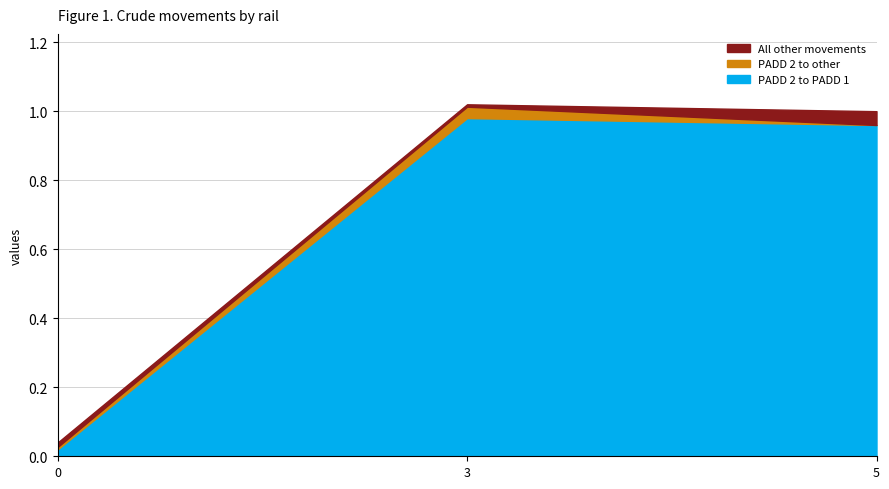

Between 3 and 0, which is larger?

3